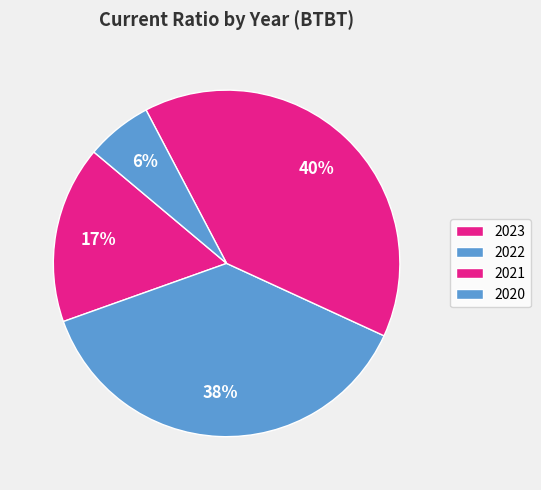

Count the number of slices in the pie.

4